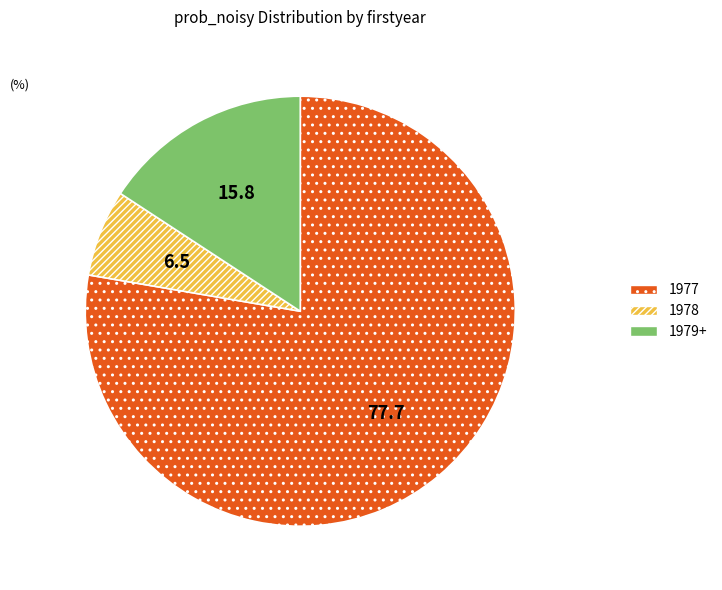

What is the ratio of the value at 1979+ to the value at 1978?

2.4